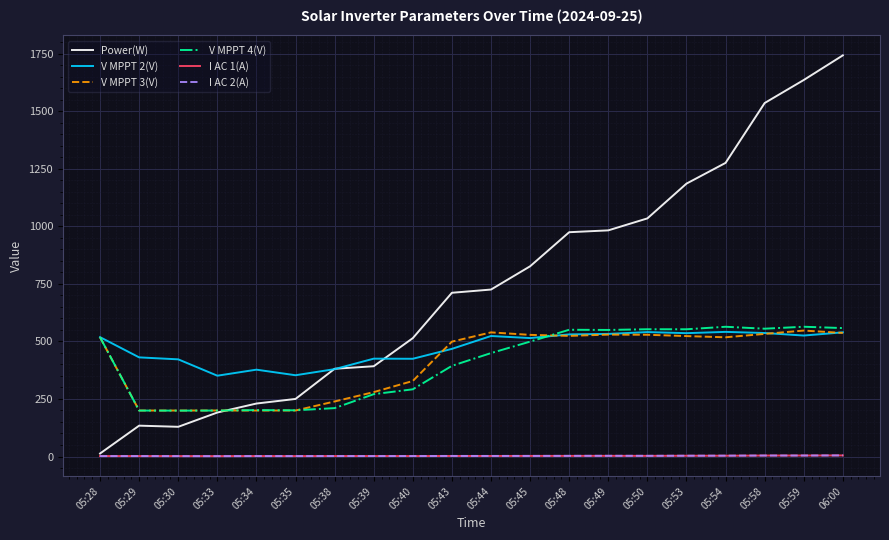

Is it true that I AC 2(A) equals 3.0 at 05:50?

True